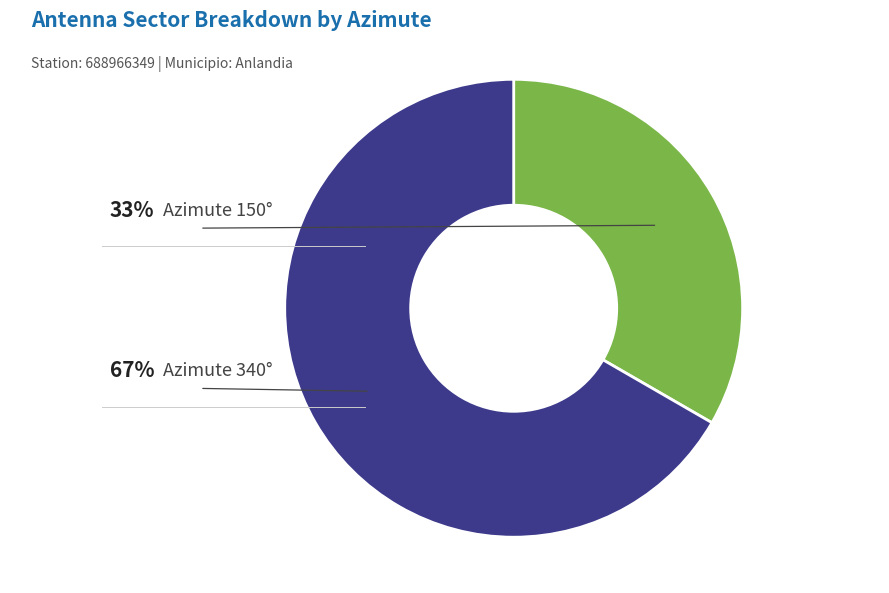

Is there any slice that represents more than half of the pie?

Yes